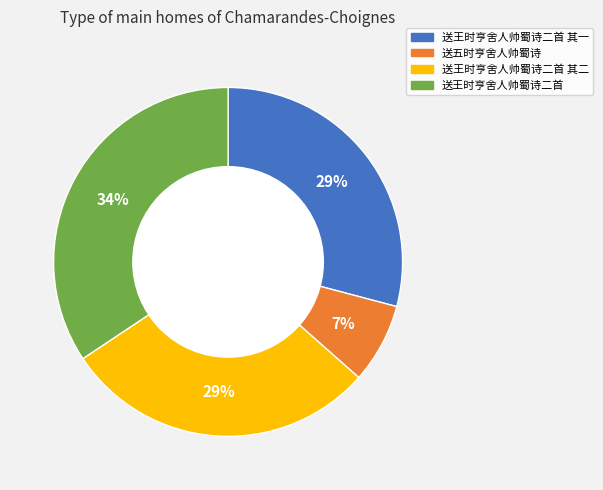

To the nearest percent, what is the average slice percentage?

25%